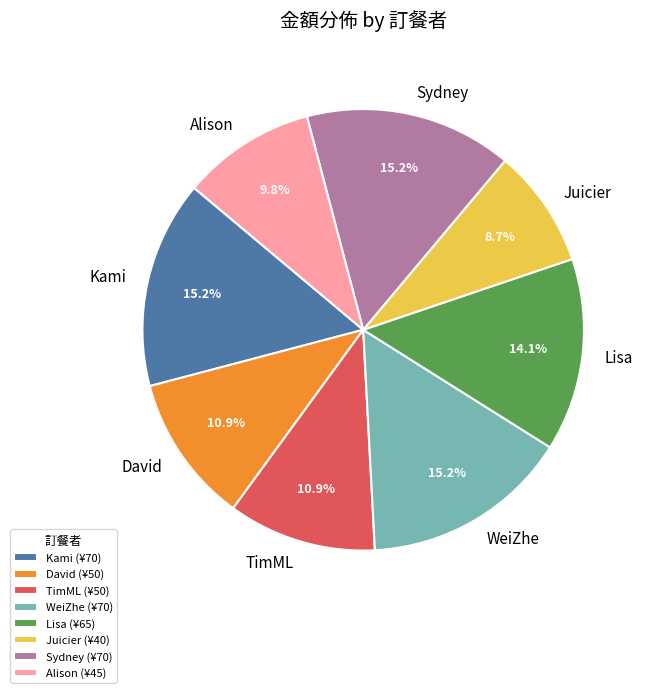

The TimML slice represents 1% of the pie. True or false?

False